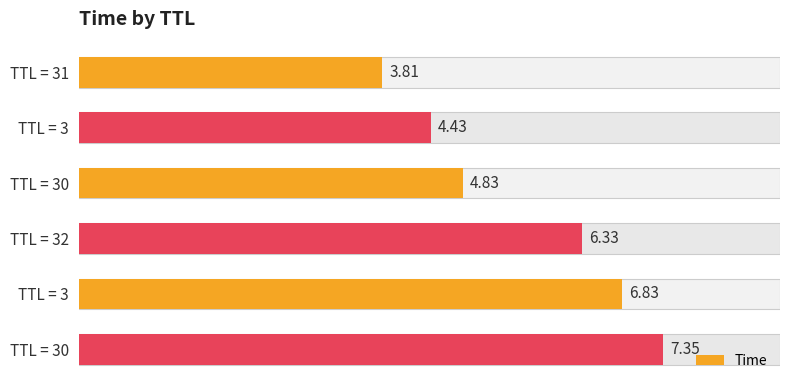

What is the average value?

5.6